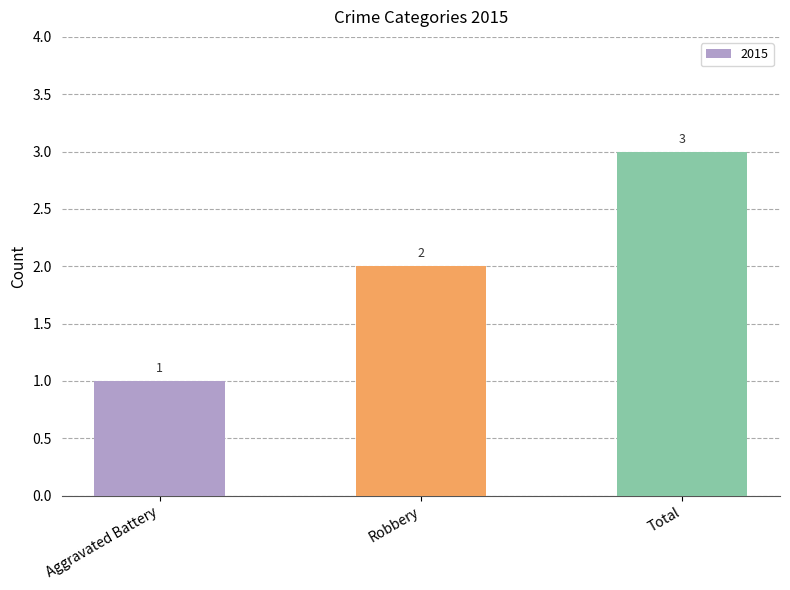

Approximately how many times larger is the value at Robbery compared to Aggravated Battery?

2.0